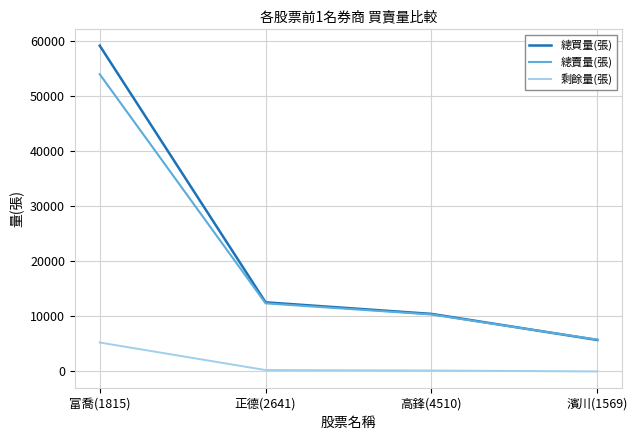

How many lines are shown in the chart?

3